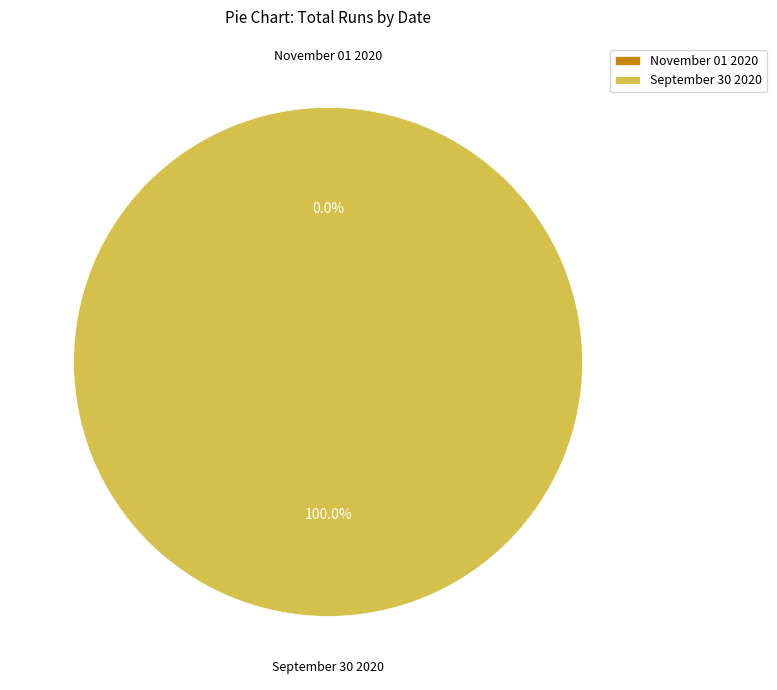

What is the change in value from November 01 2020 to September 30 2020?

+1